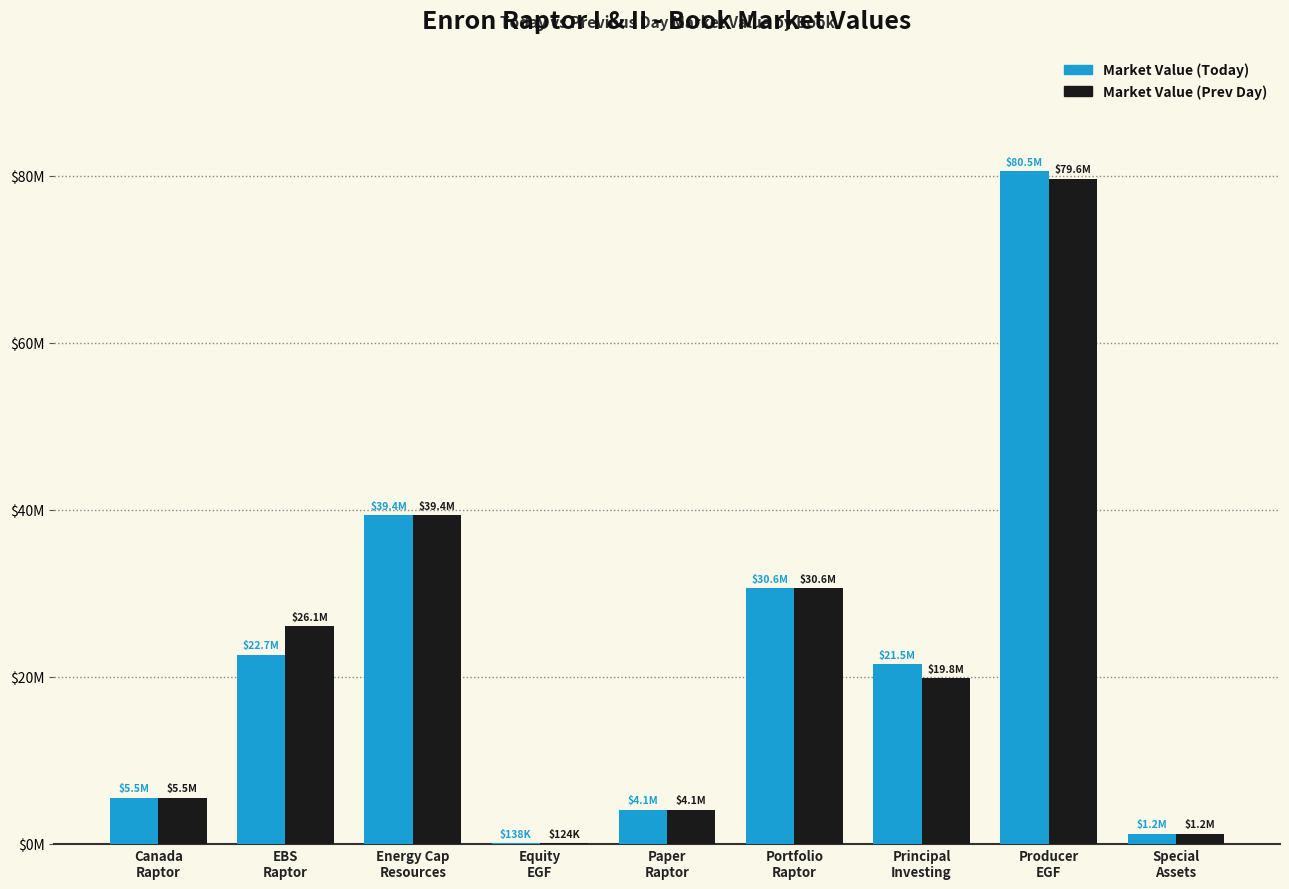

Are the bars horizontal?

No